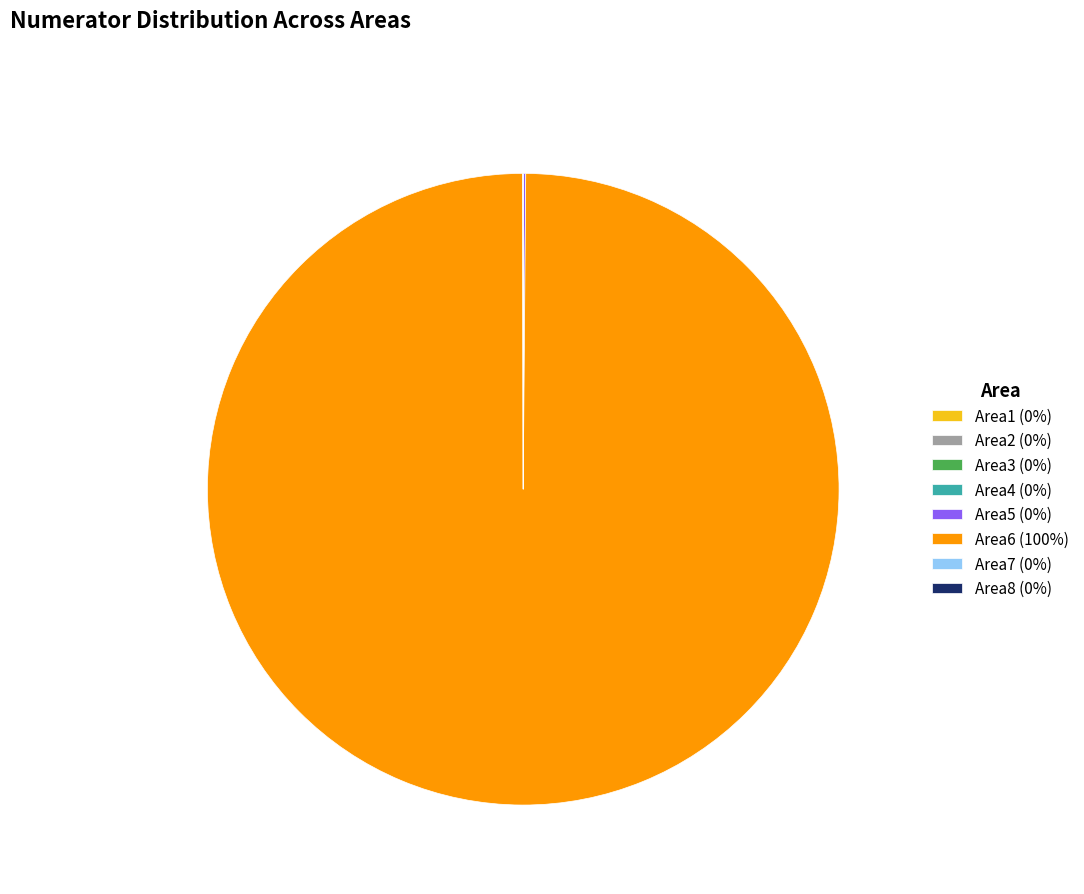

Which slice is the largest?

Area6